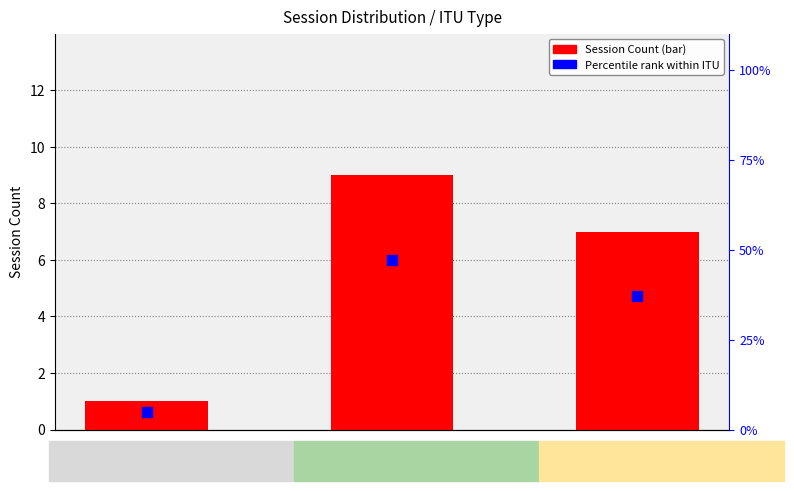

Is the value of Percentile rank within ITU at I greater than the value of Session Count at T?

No